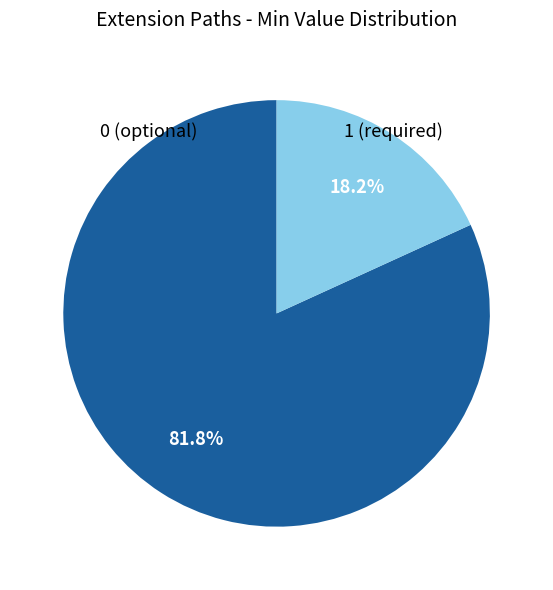

Which category has the smallest portion of the pie?

1 (required)